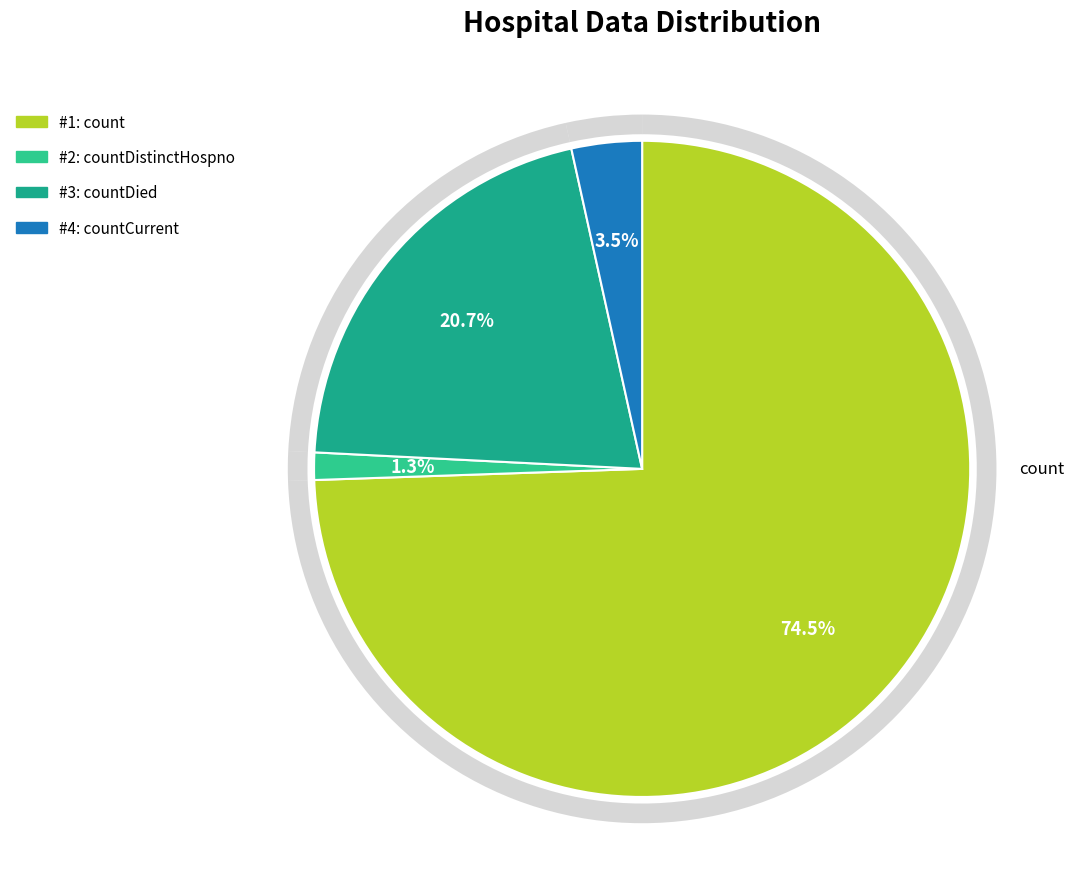

How many segments does this pie chart have?

4